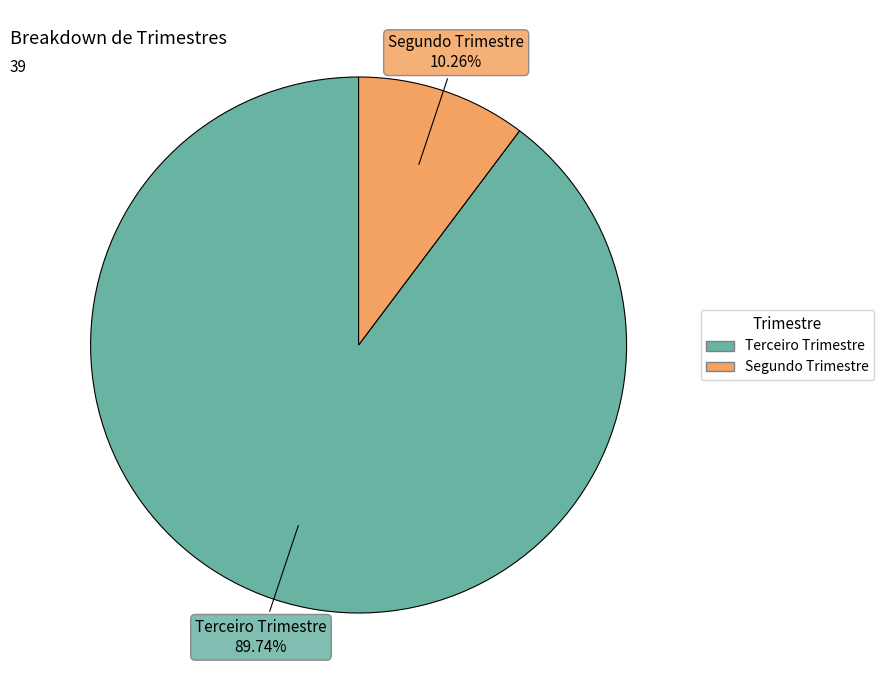

Rank the categories by value from highest to lowest.

Terceiro Trimestre, Segundo Trimestre